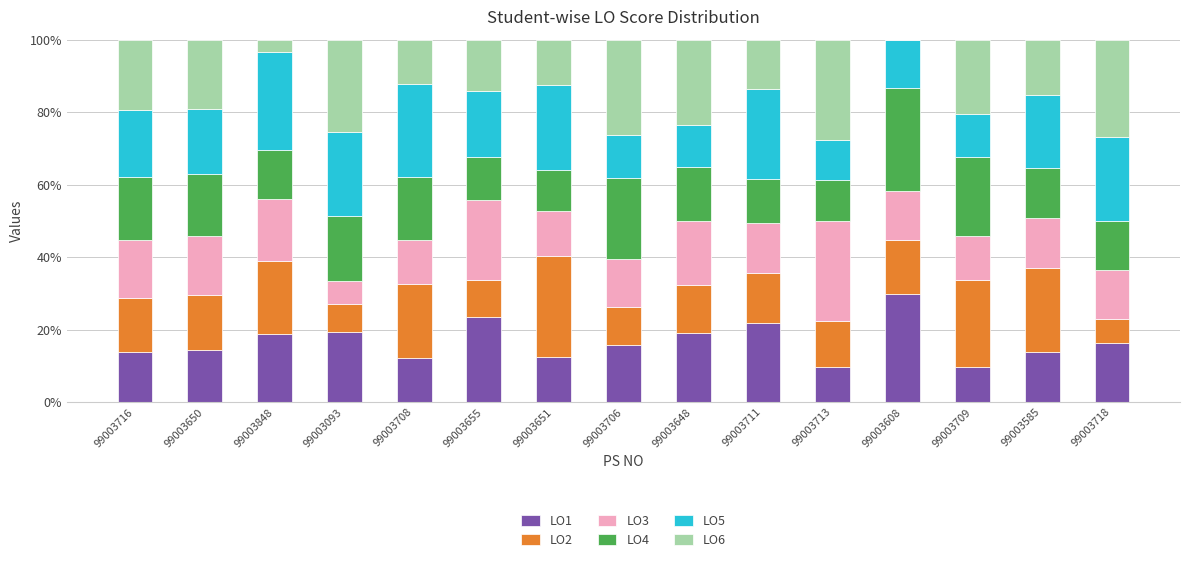

What is the total value across all series at 99003713?

100.0